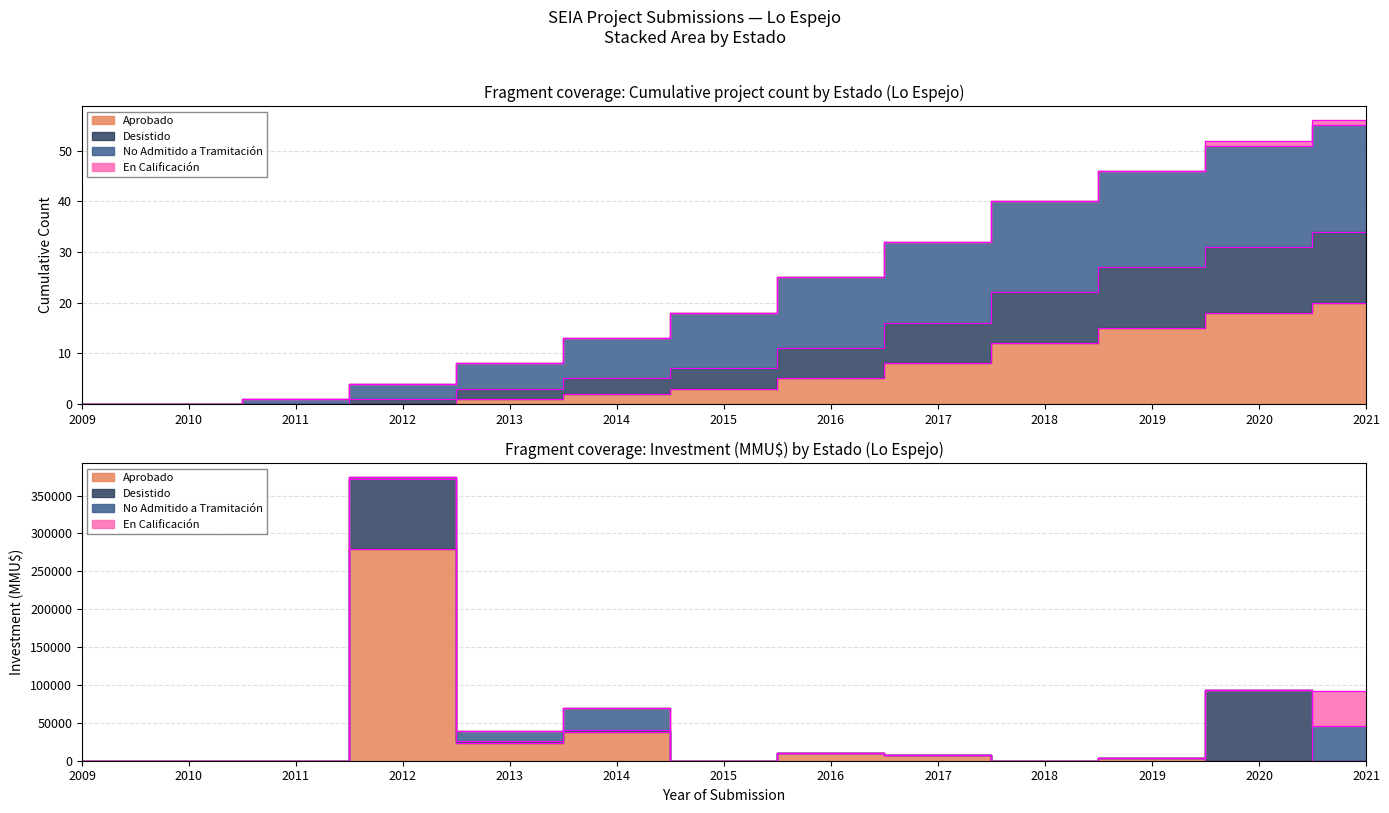

What is the spread (max minus min) of values at 2017?

24